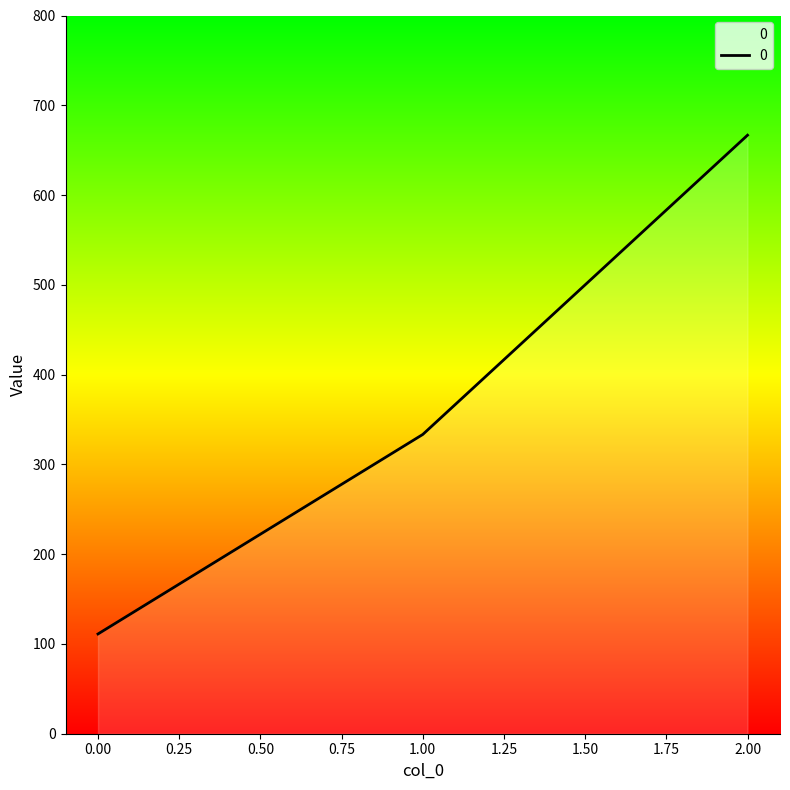

How many lines are shown in the chart?

1